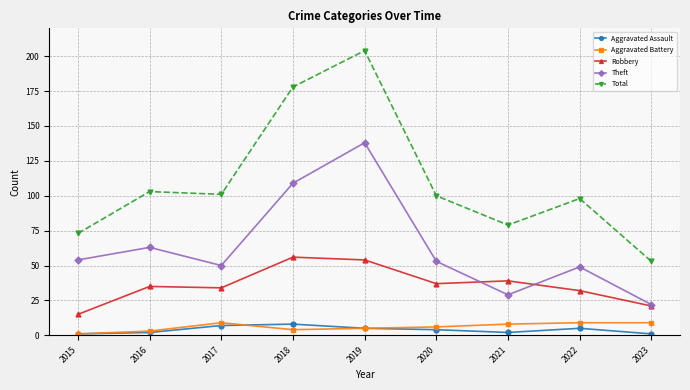

Reading left to right, transcribe all the data shown in this chart.

Aggravated Assault: 2015=1	2016=2	2017=7	2018=8	2019=5	2020=4	2021=2	2022=5	2023=1
Aggravated Battery: 2015=1	2016=3	2017=9	2018=4	2019=5	2020=6	2021=8	2022=9	2023=9
Robbery: 2015=15	2016=35	2017=34	2018=56	2019=54	2020=37	2021=39	2022=32	2023=21
Theft: 2015=54	2016=63	2017=50	2018=109	2019=138	2020=53	2021=29	2022=49	2023=22
Total: 2015=73	2016=103	2017=101	2018=178	2019=204	2020=100	2021=79	2022=98	2023=53